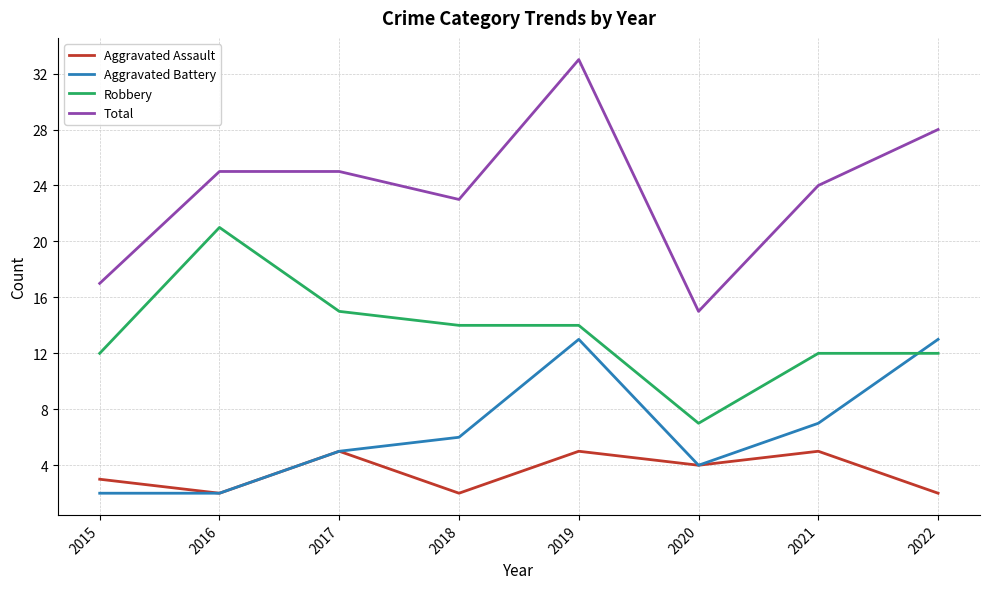

What is the maximum value for Aggravated Battery?

13